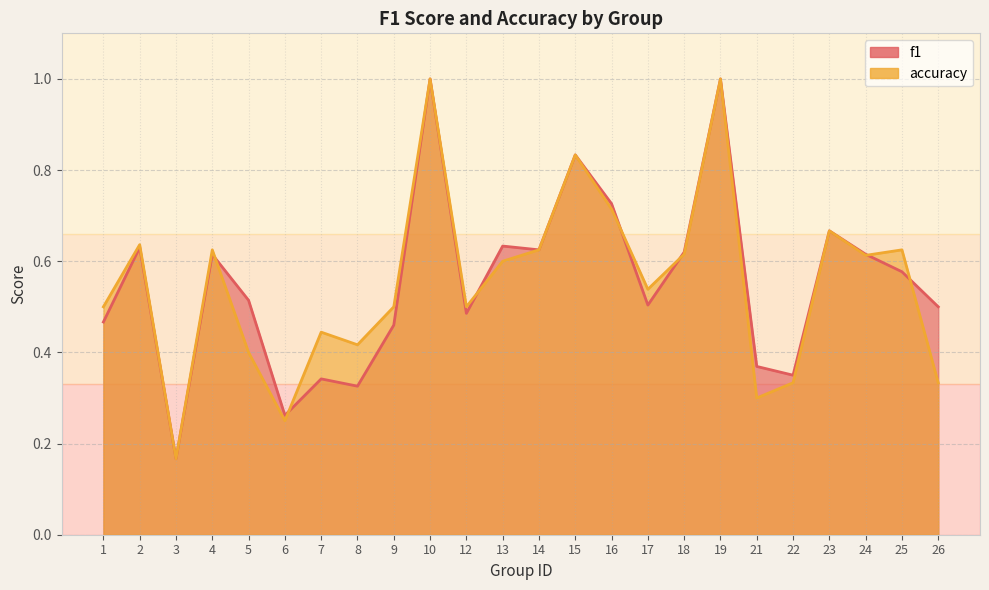

Which series ends up on top after the final intersection of accuracy and f1?

f1